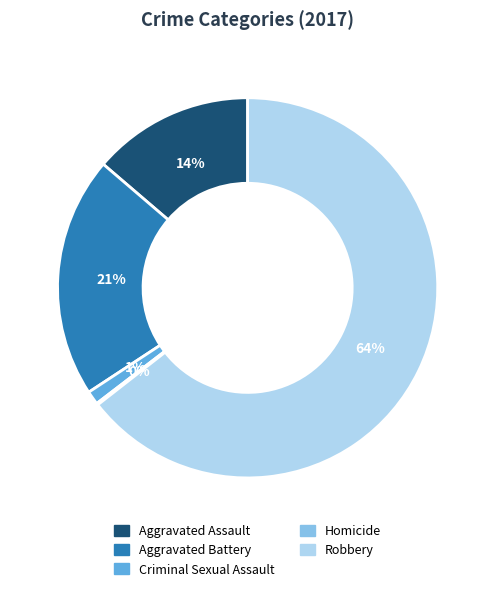

To the nearest percent, what is the difference between the largest and smallest slice percentages?

64%